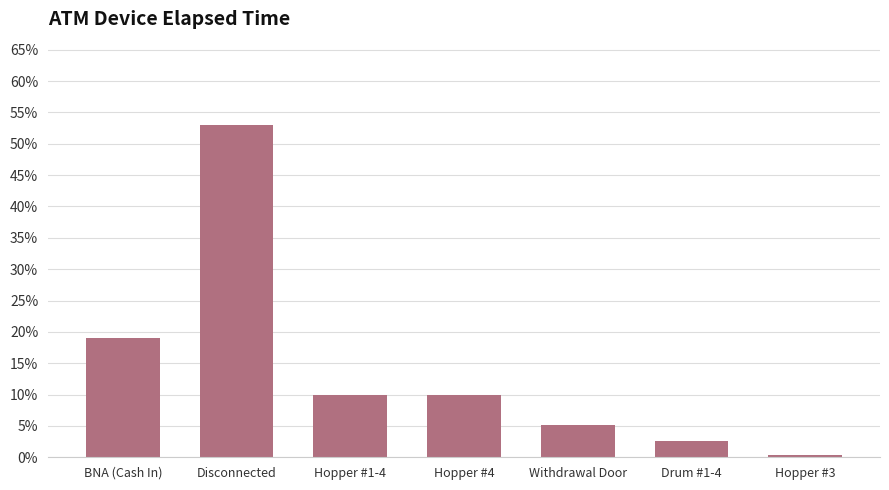

How many bars are there in total?

7